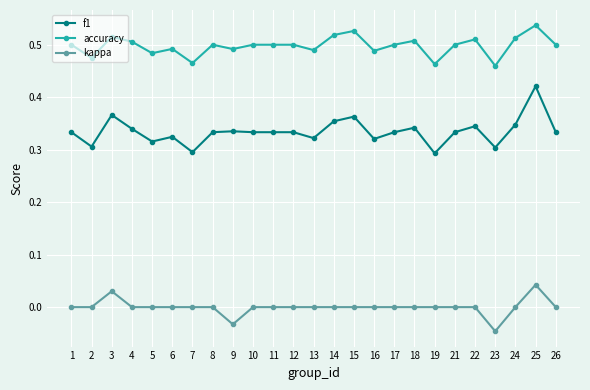

Which category has the highest value in the f1 series?

25